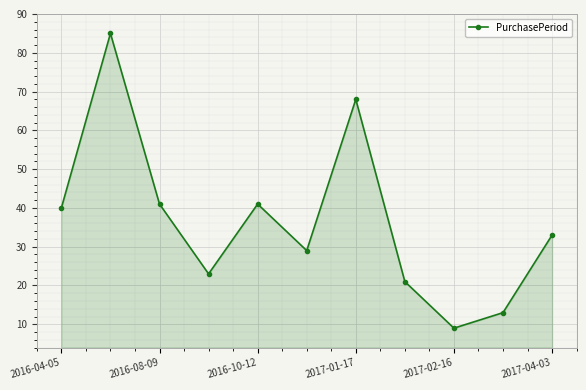

What is the difference between the maximum and minimum values?

76